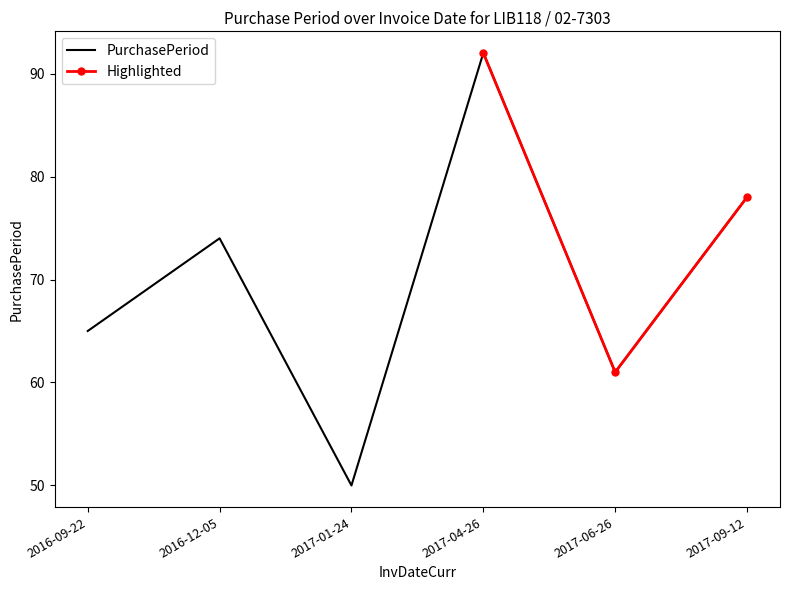

At which category does the data reach its first local peak?

2016-12-05